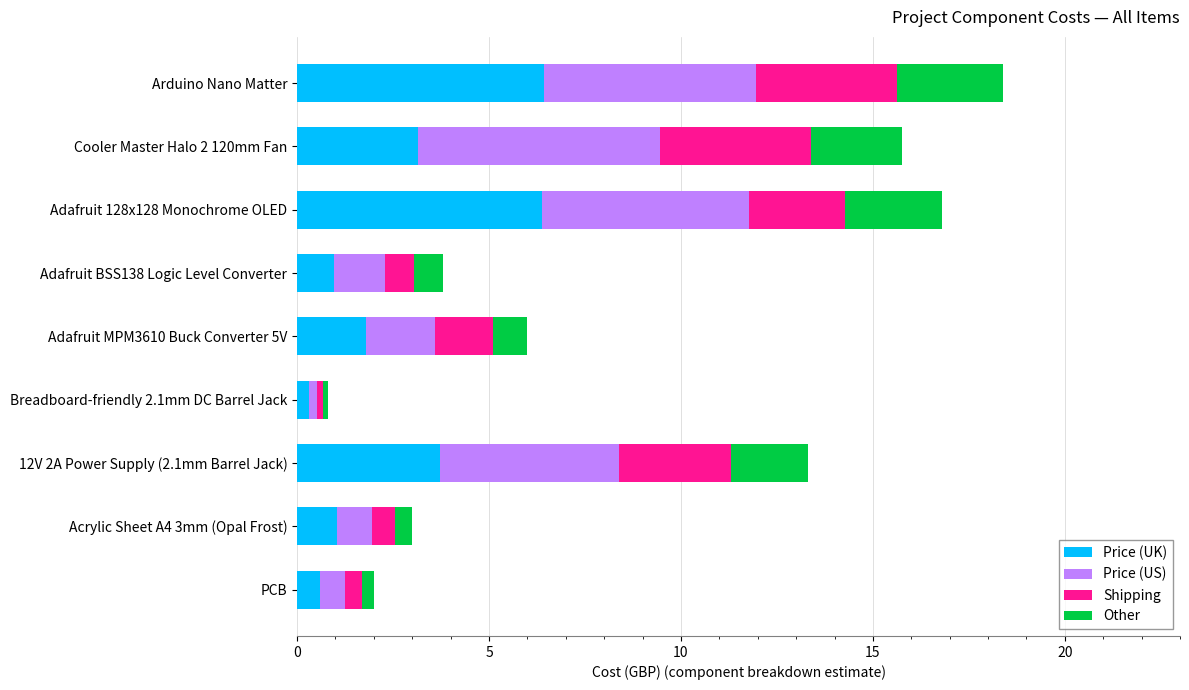

How many series are shown in this chart?

4